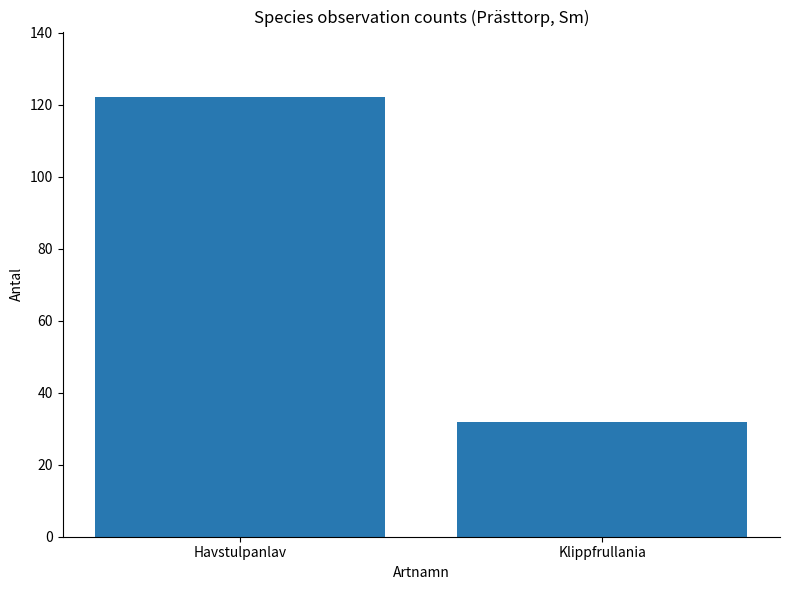

Reading right to left, what are all the values shown in this chart?

Klippfrullania=32	Havstulpanlav=122